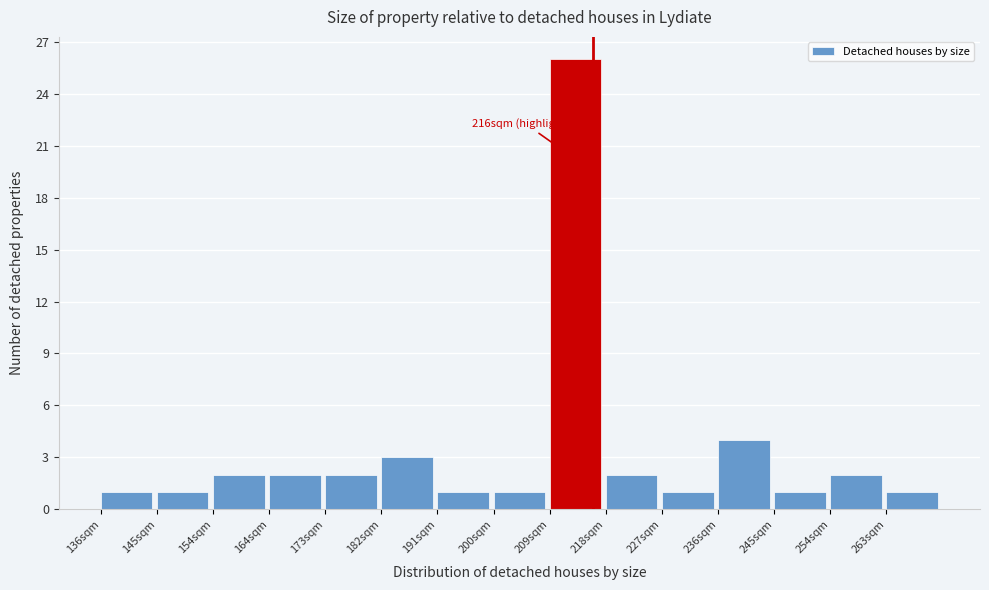

Reading left to right, what are all the values shown in this chart?

136sqm=1	145sqm=1	154sqm=2	164sqm=2	173sqm=2	182sqm=3	191sqm=1	200sqm=1	209sqm=26	218sqm=2	227sqm=1	236sqm=4	245sqm=1	254sqm=2	263sqm=1